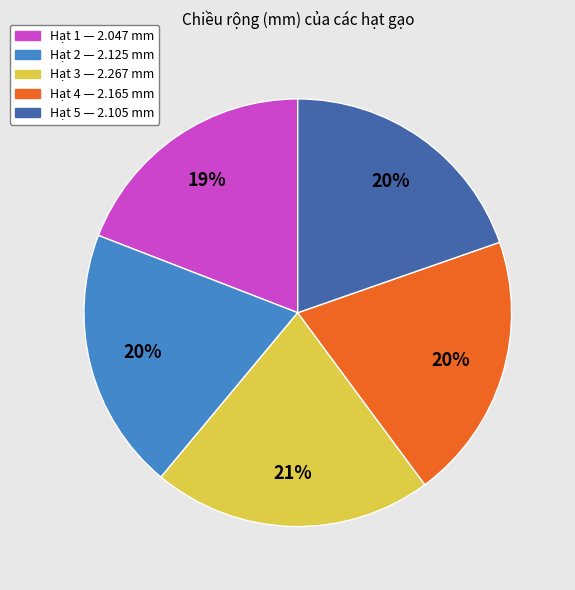

Is the sum of Hạt 3 and Hạt 5 greater than half?

No